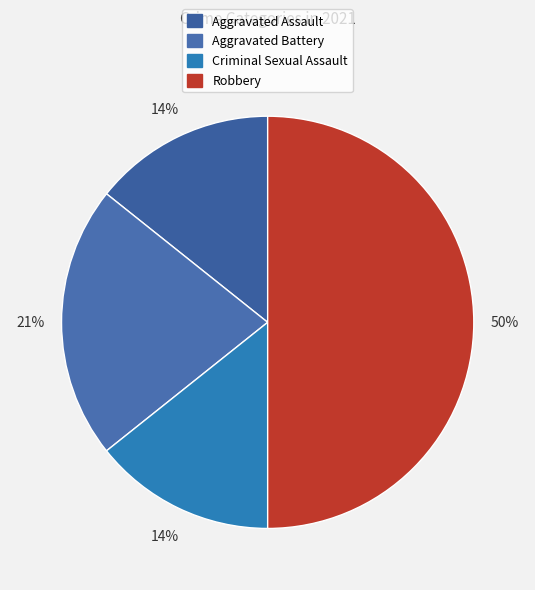

Which has a higher value, Aggravated Battery or Robbery?

Robbery